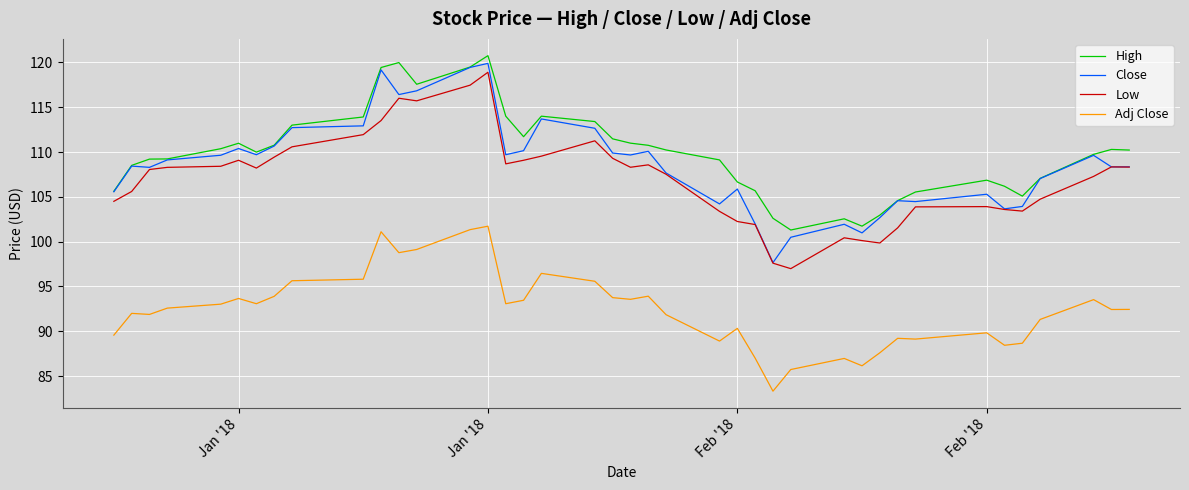

True or false: High and Low intersect in this chart.

False